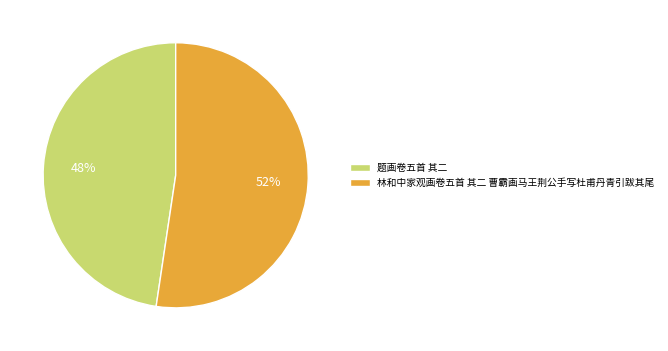

Count the number of slices in the pie.

2